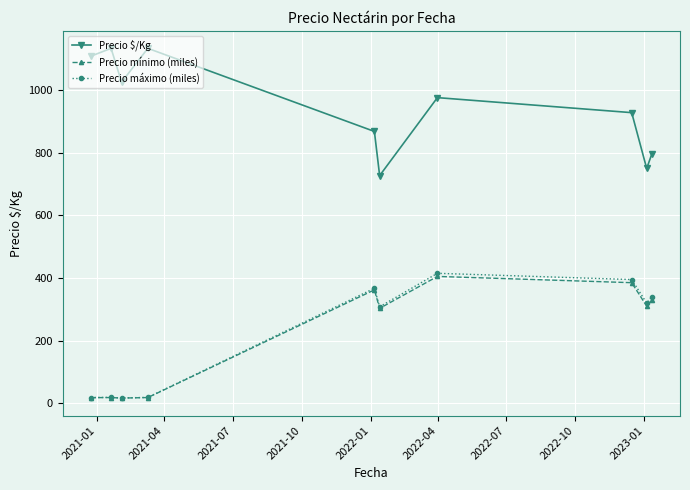

What is the maximum value for Precio mínimo (miles)?

405.0